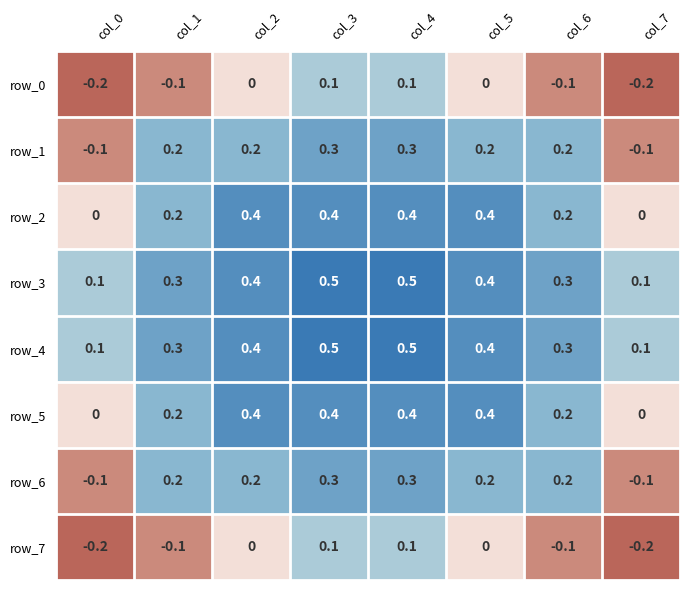

What is the highest value of the row_1 series?

0.3